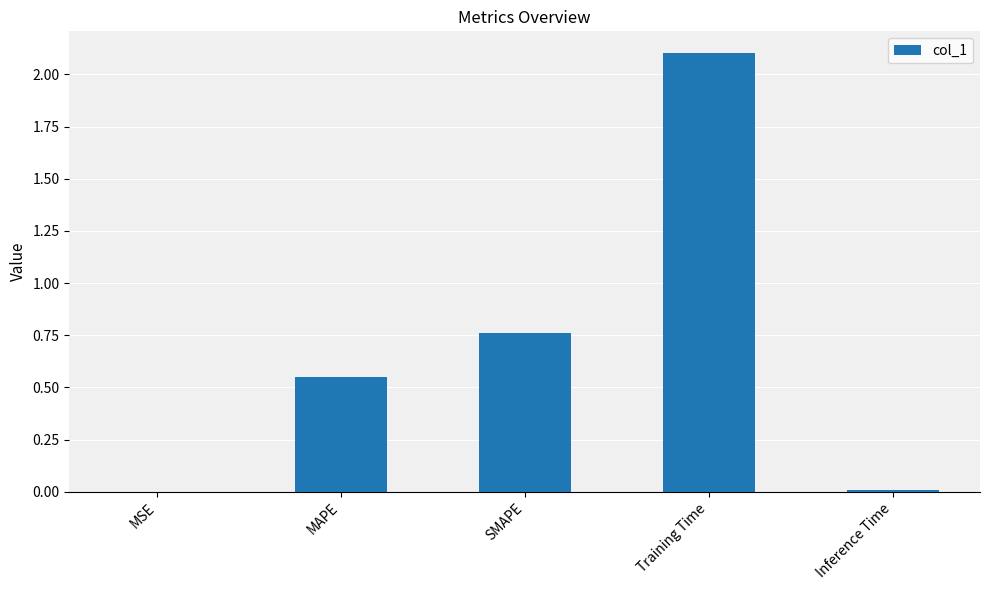

Which label corresponds to the largest value in the chart?

Training Time